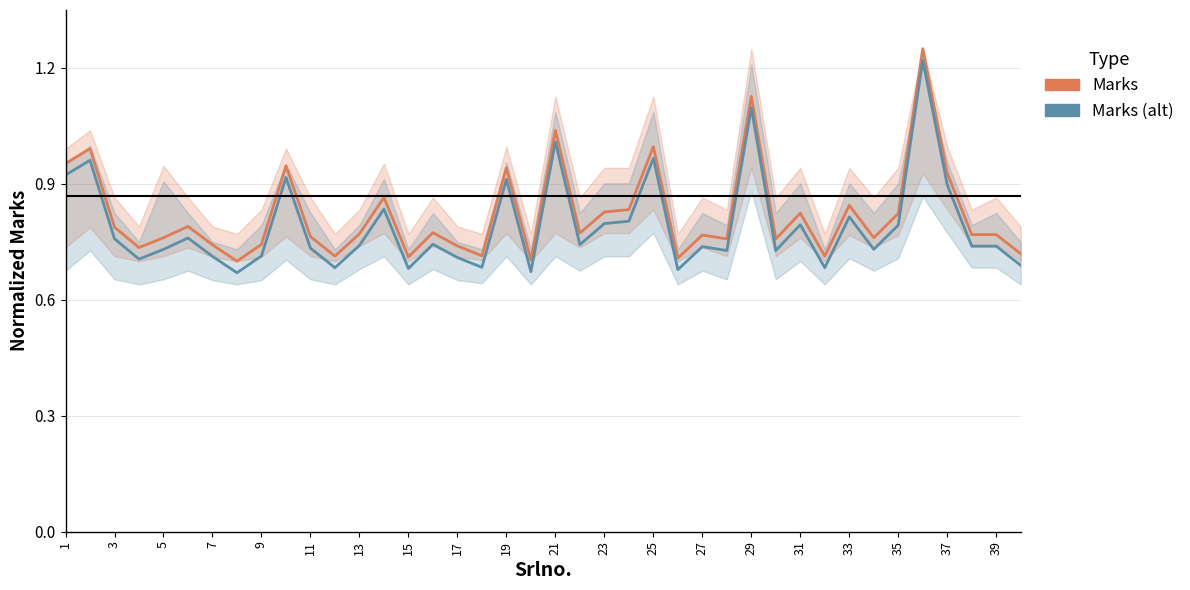

Is this an area chart (filled region under the line)?

No